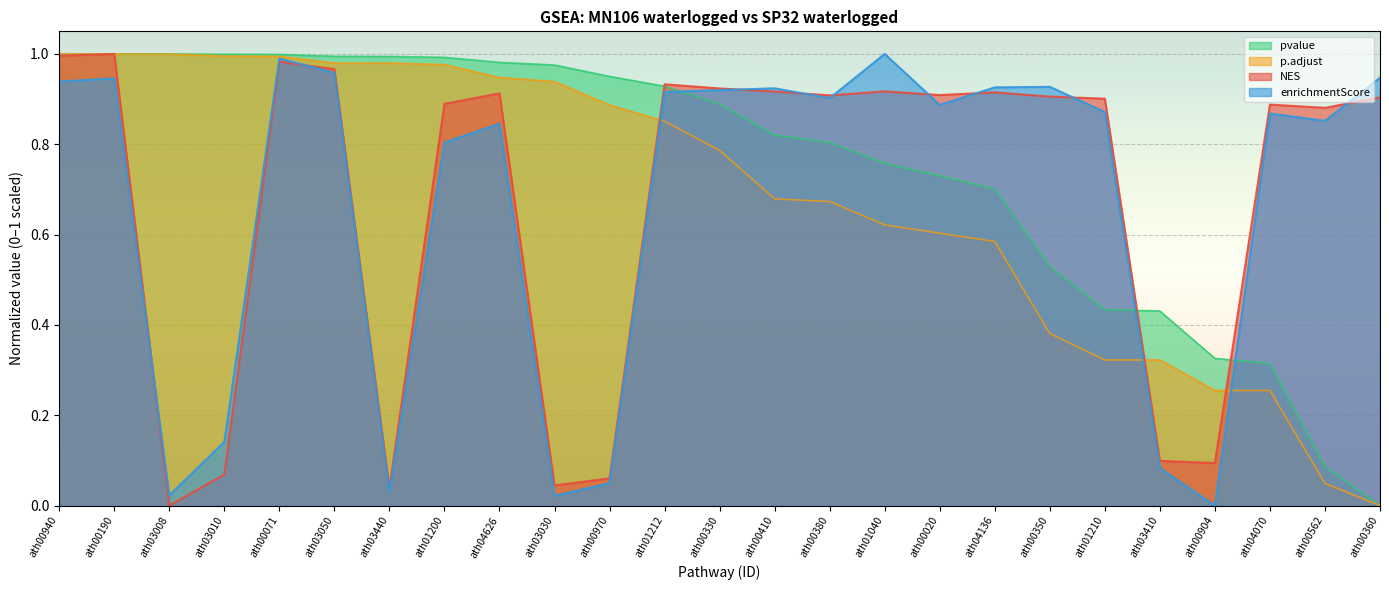

Between ath03440 and ath00562, which series saw the biggest shift?

p.adjust